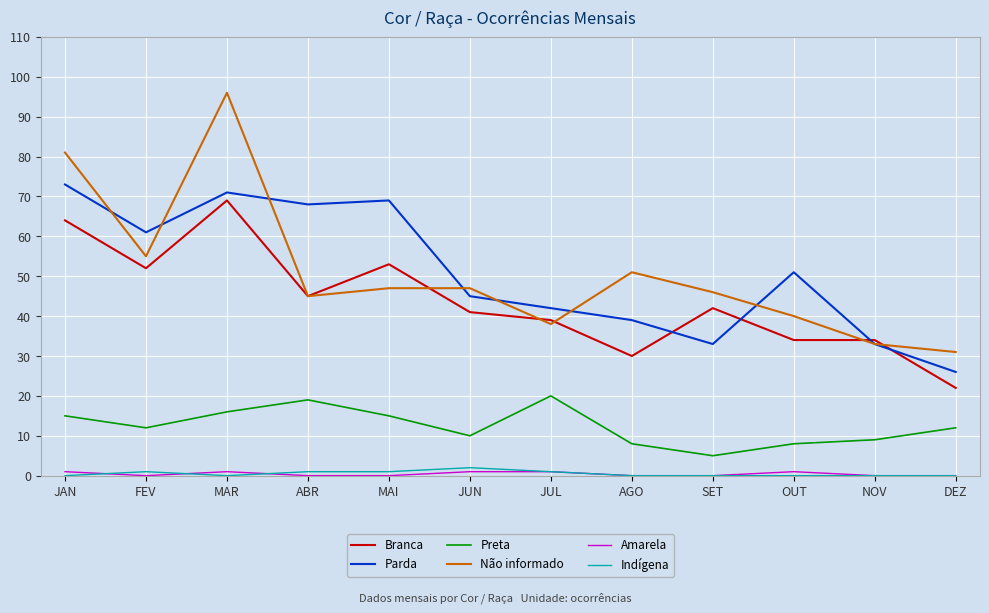

Where is the first local maximum for Branca?

MAR